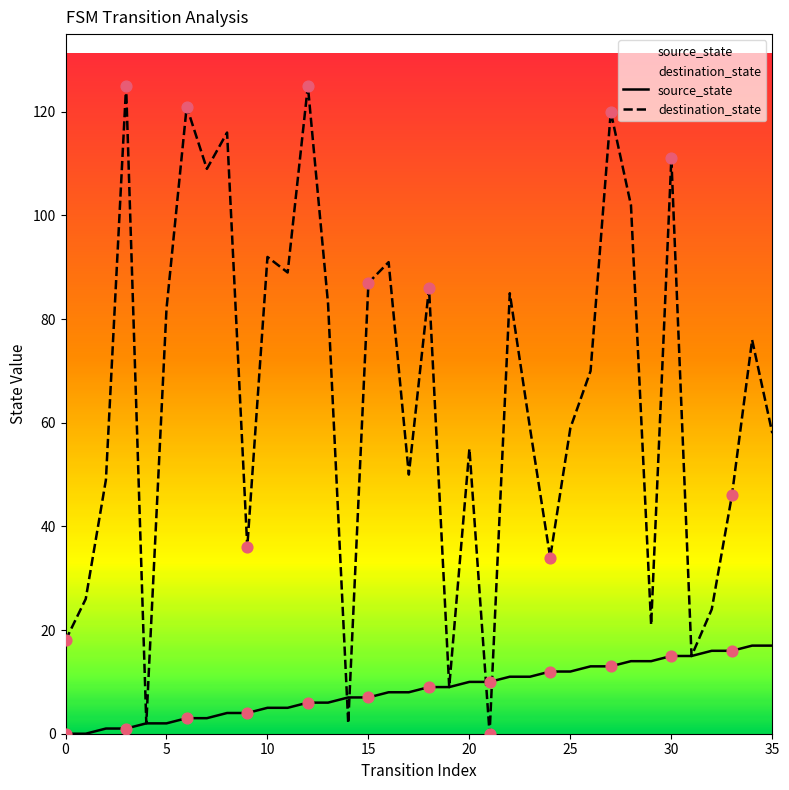

Which series has the largest Y range (max minus min)?

destination_state